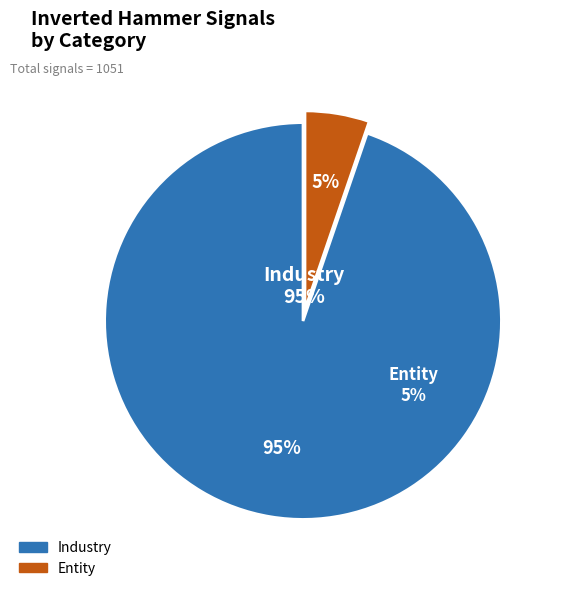

What percentage do Industry and Entity together represent?

100.0%